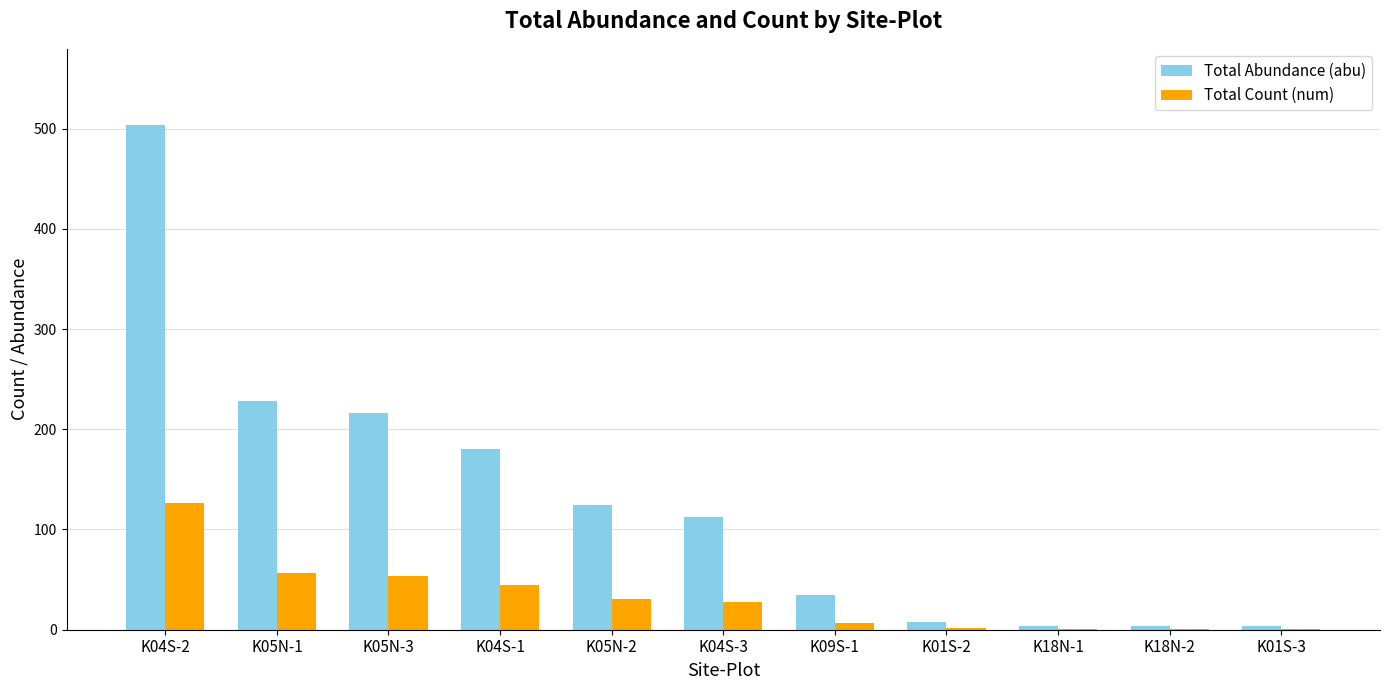

How many groups of bars are there?

11